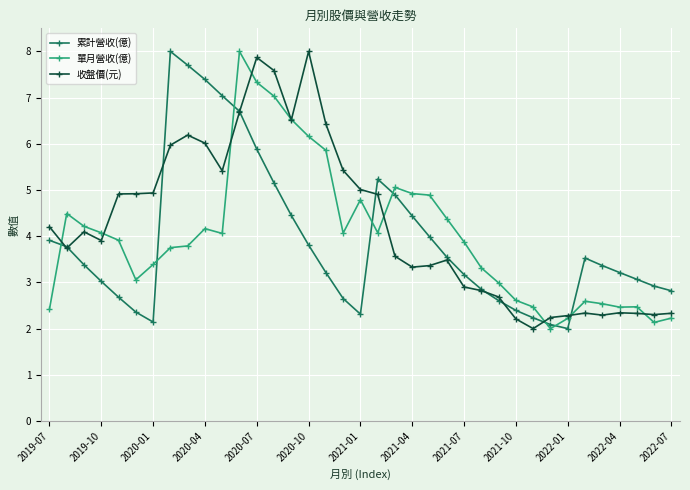

What is the value of the 收盤價(元) point at the 11th from the left?

5.4